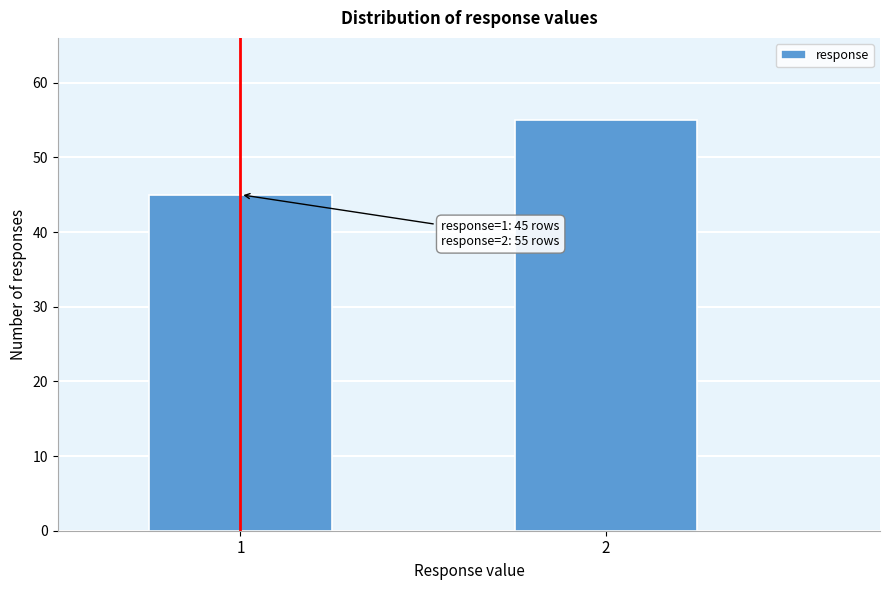

Reading right to left, transcribe all the data shown in this chart.

2=55	1=45